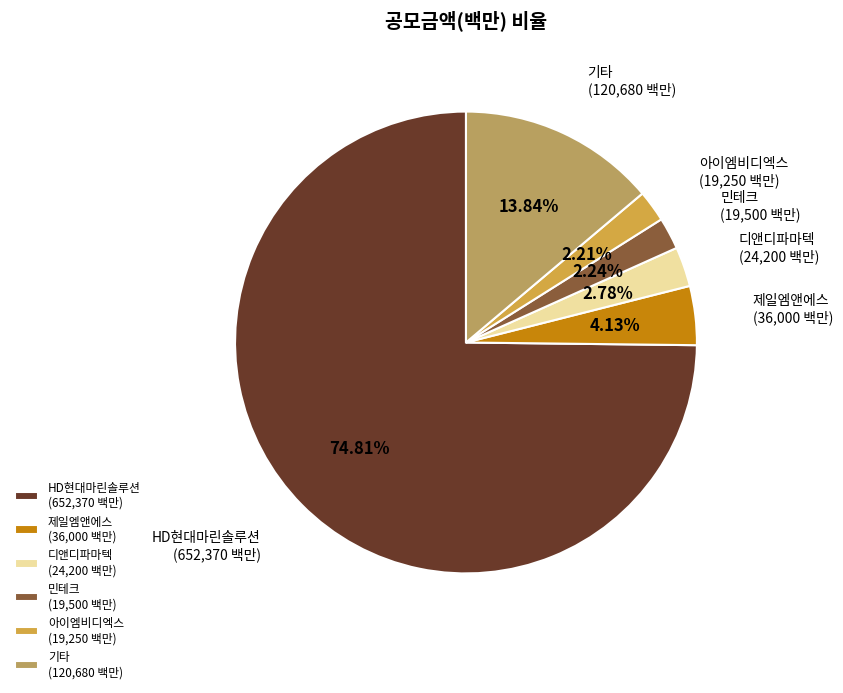

Combined, do 민테크 (19,500 백만) and 기타 (120,680 백만) account for over 50%?

No